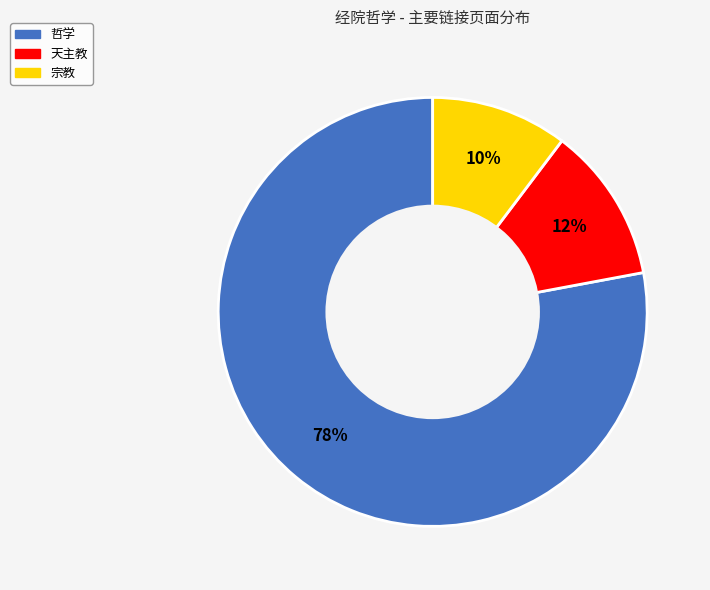

To the nearest percent, what is the combined percentage of 天主教 and 哲学?

90%